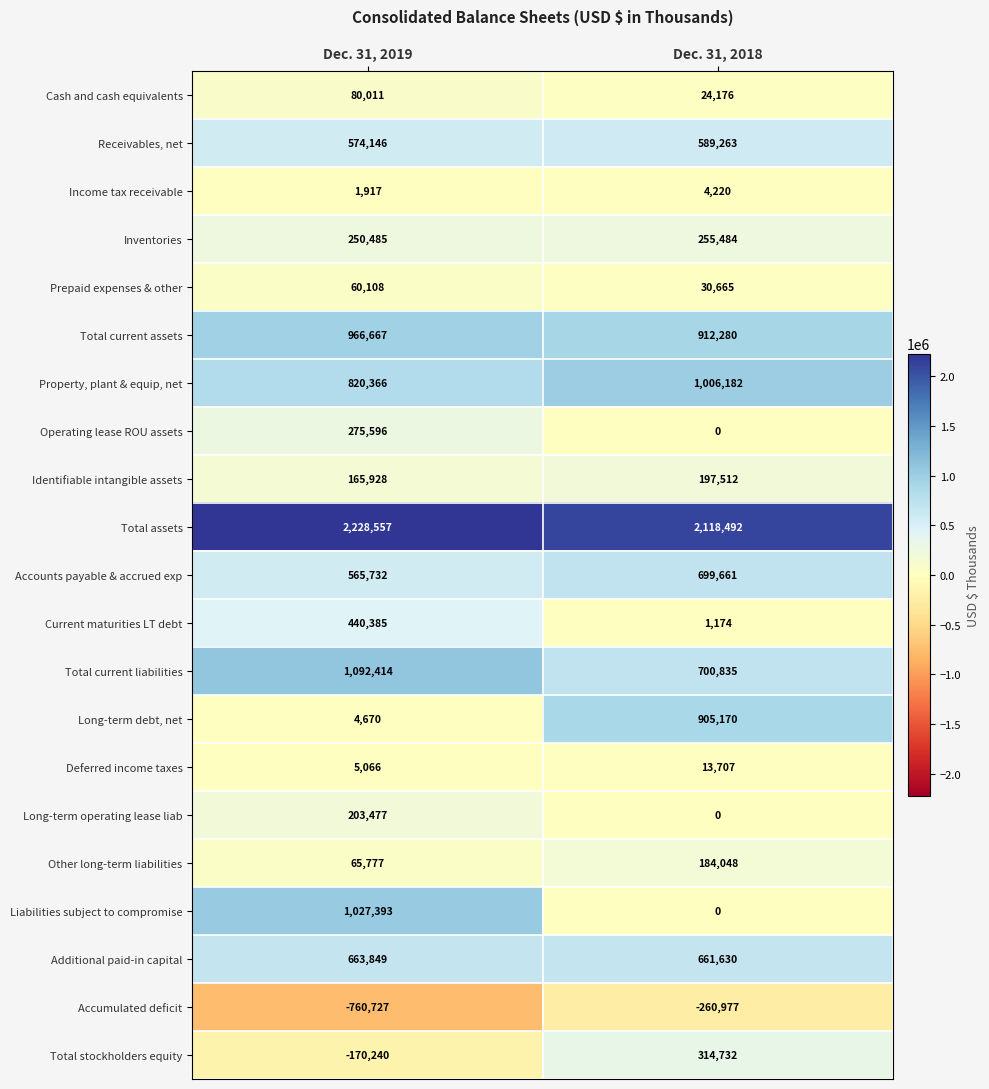

What is the sum of all Liabilities subject to compromise values?

1027393